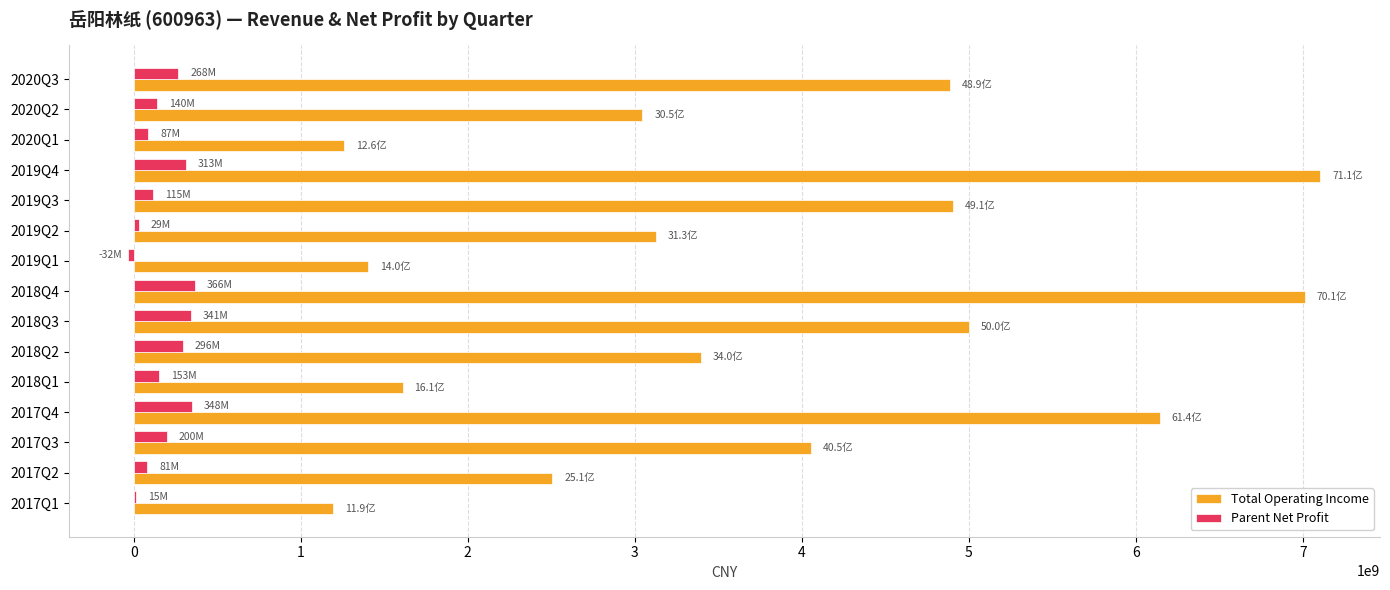

At which label is Total Operating Income closest to 4149059822?

2017Q3